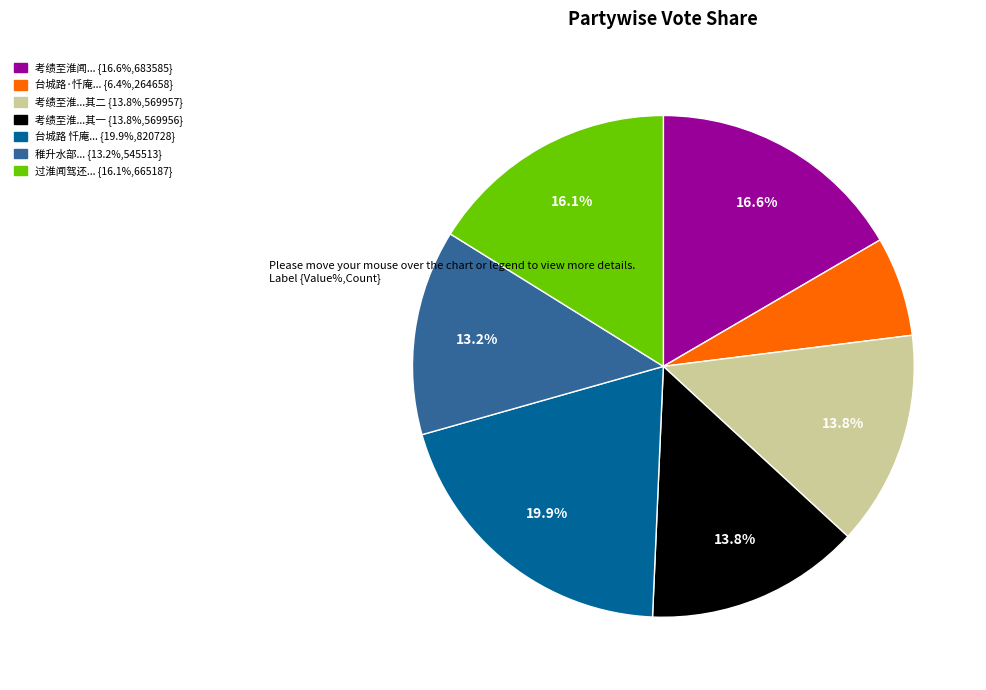

Is there any slice that represents more than half of the pie?

No